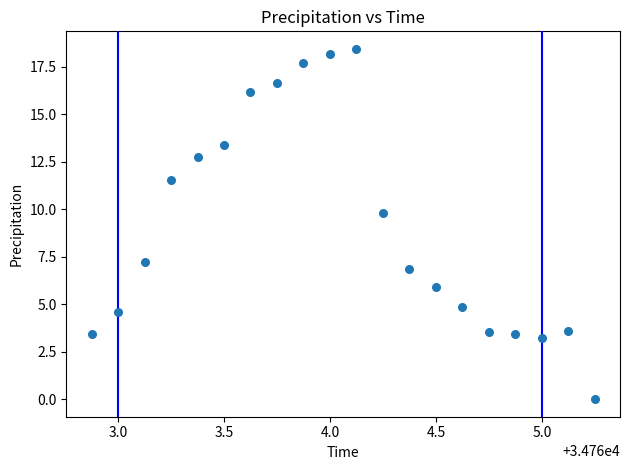

What Y value in the scatter plot is closest to 9?

9.8